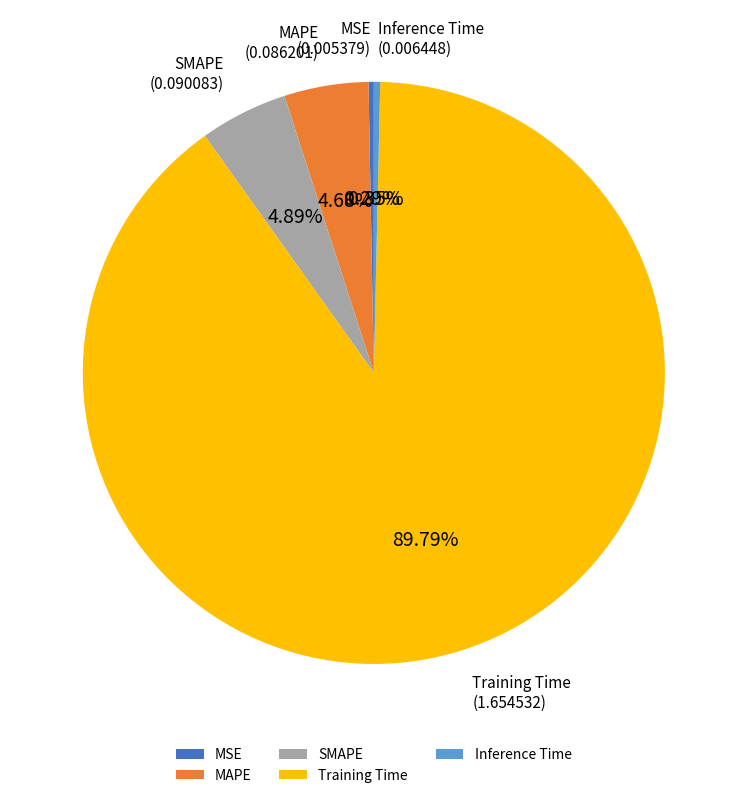

Is it true that Inference Time is 0% of the pie?

True